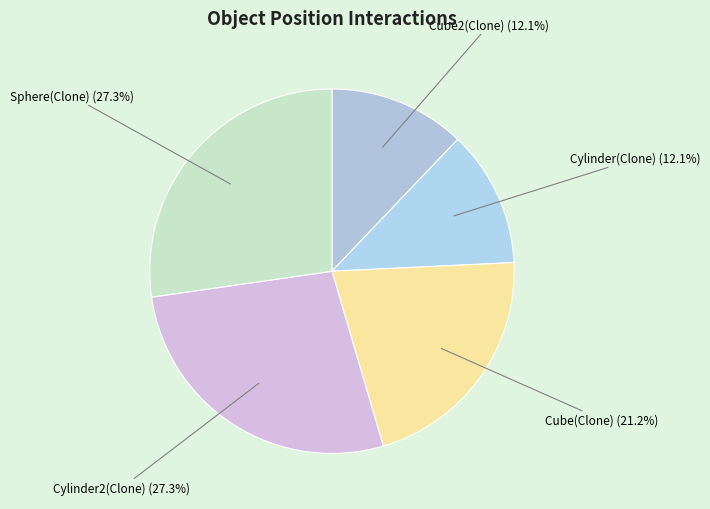

Count the number of slices in the pie.

5